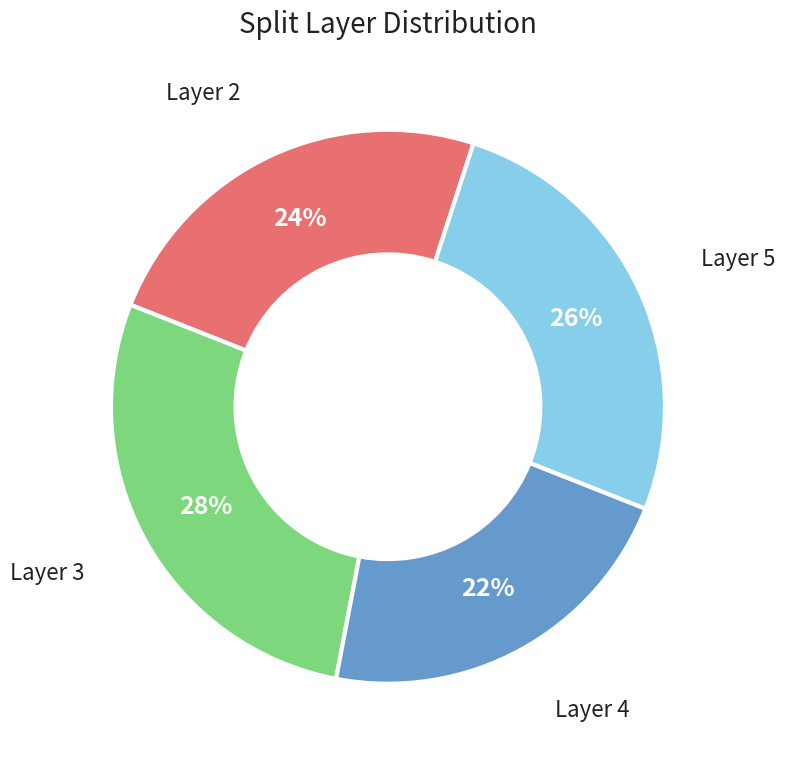

To the nearest percent, what is the average slice percentage?

25%